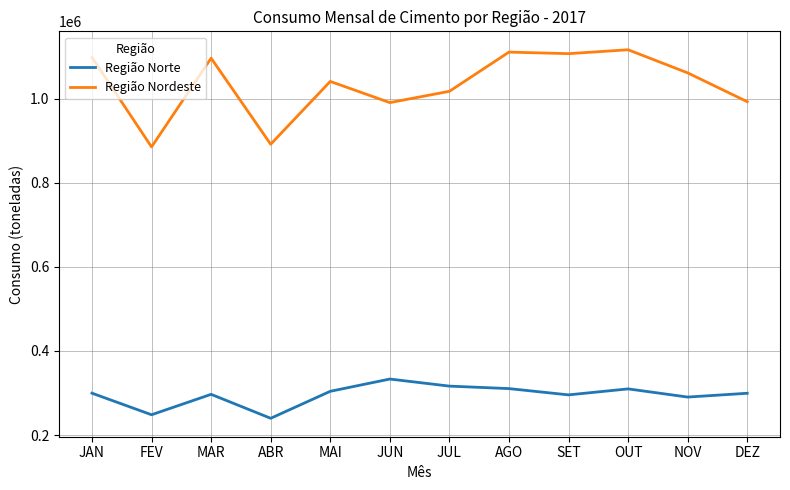

Where is Região Nordeste nearest to the value 1000798?

DEZ